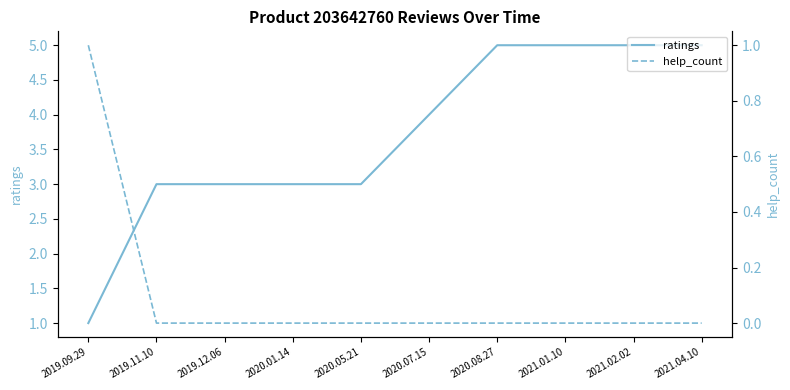

True or false: ratings has more than 2 points higher than both neighbors.

False